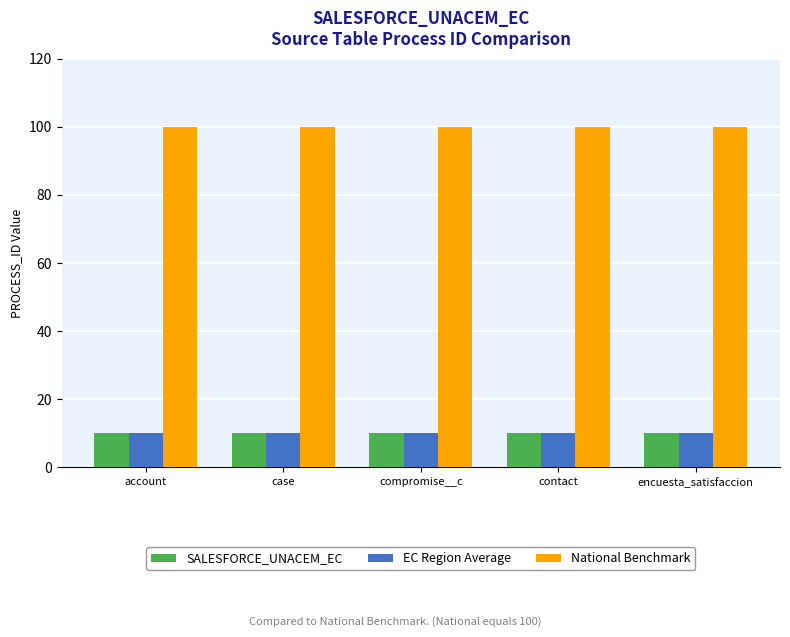

What position from the left is compromise__c?

3